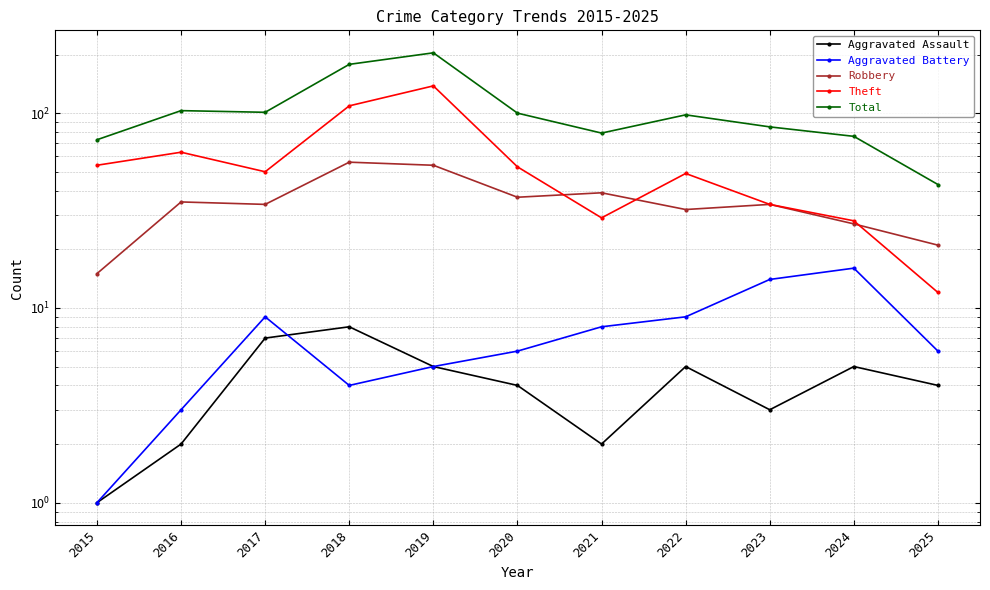

Which series has the widest spread of values?

Total